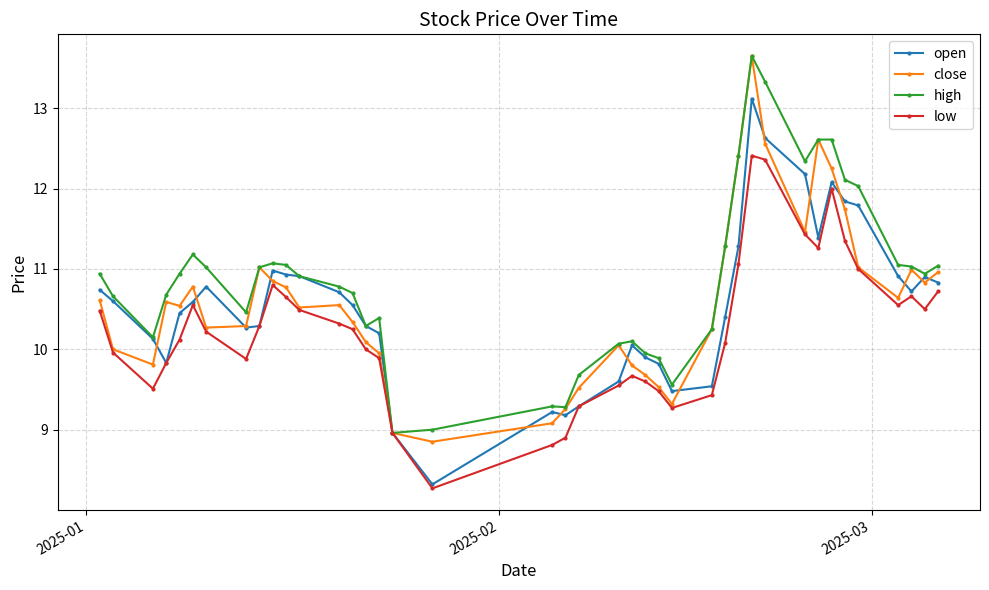

What is the value of the open point at the 23rd from the left?

10.1